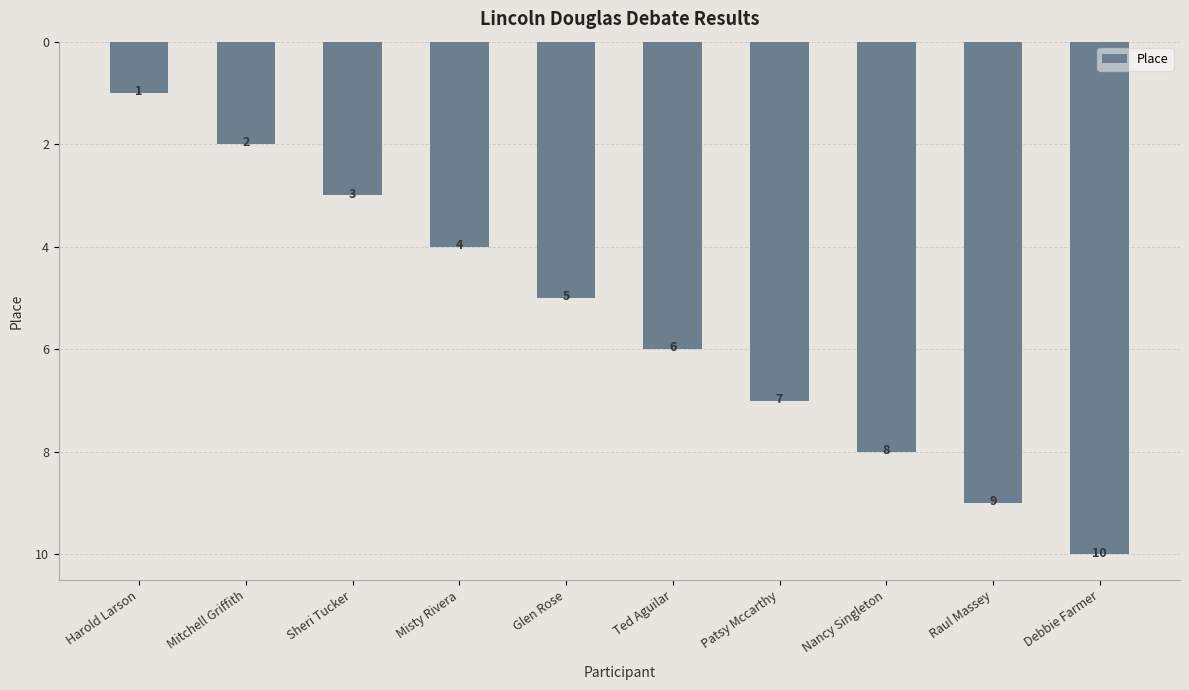

What is the difference between the maximum and minimum values?

9